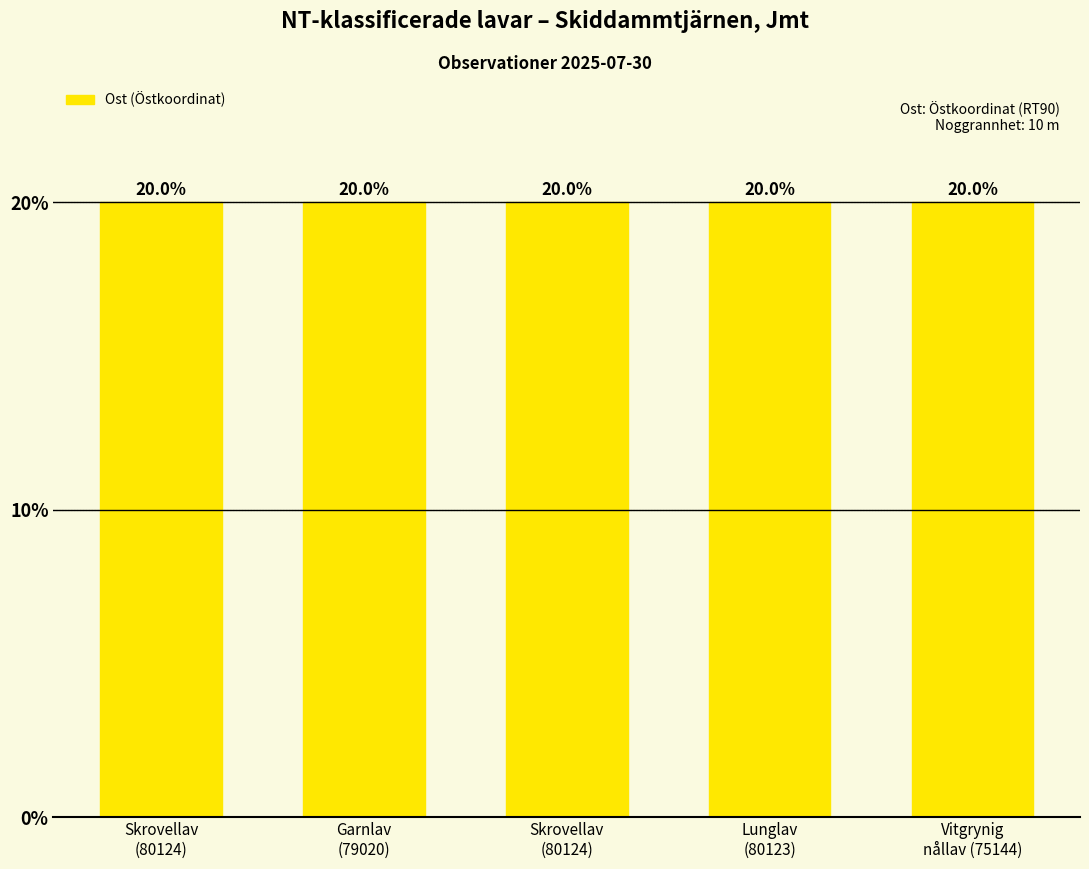

What is the maximum value shown in the chart?

20.0